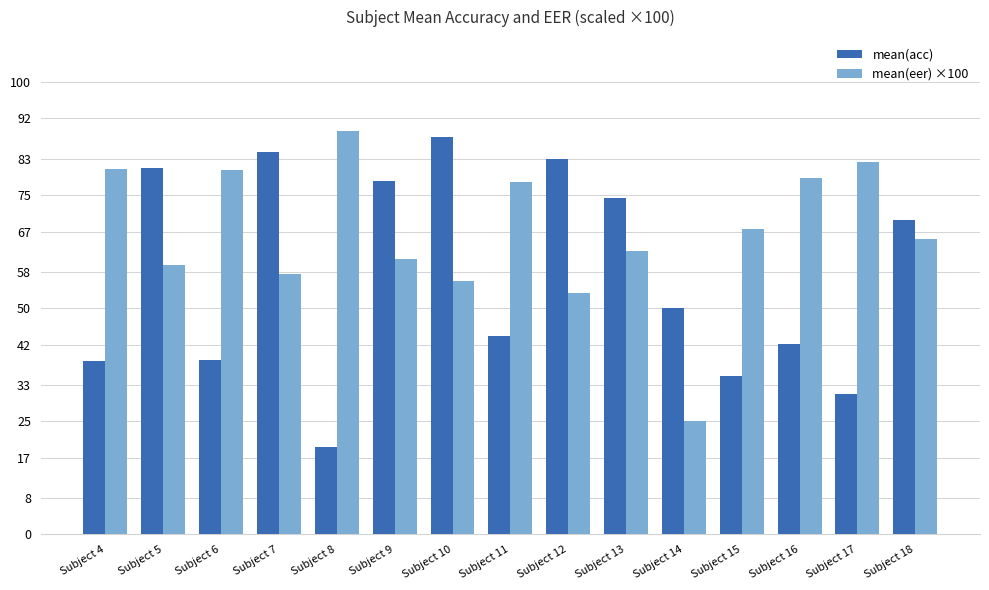

The value of mean(acc) at Subject 13 is 42.4. True or false?

False